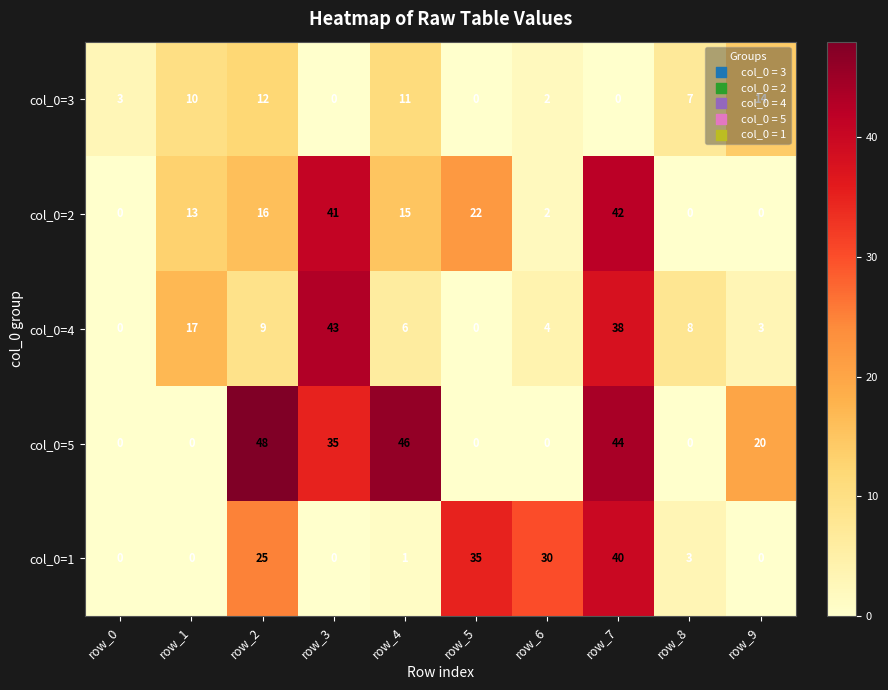

True or false: col_0=5 has a value of 22 at row_0.

False